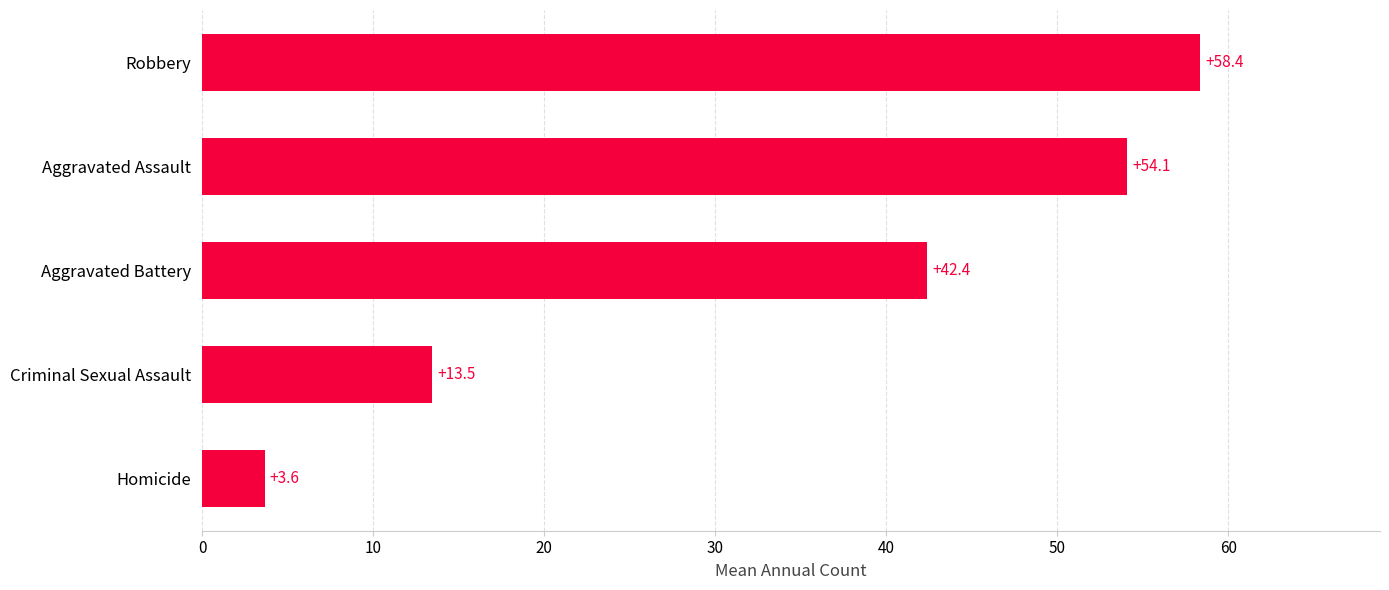

How many bars are there in total?

5